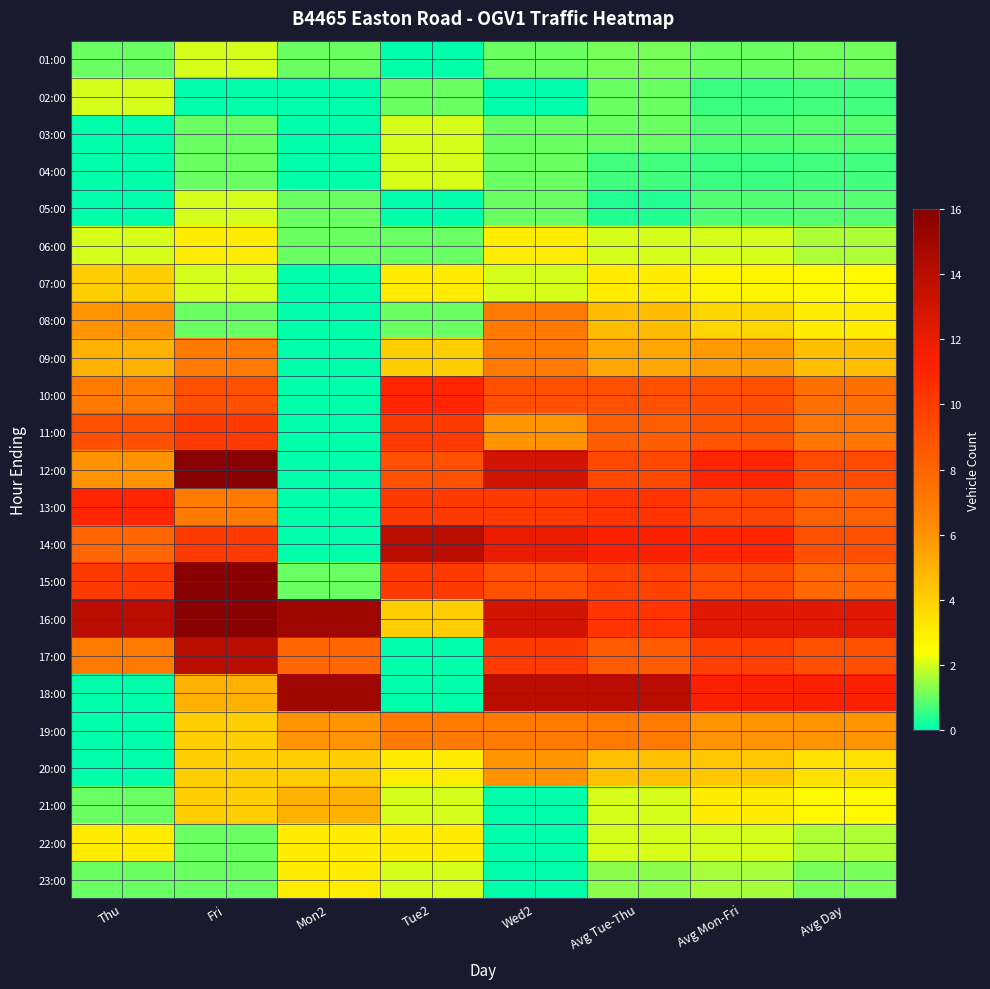

At how many categories does at least one series exceed 10?

8